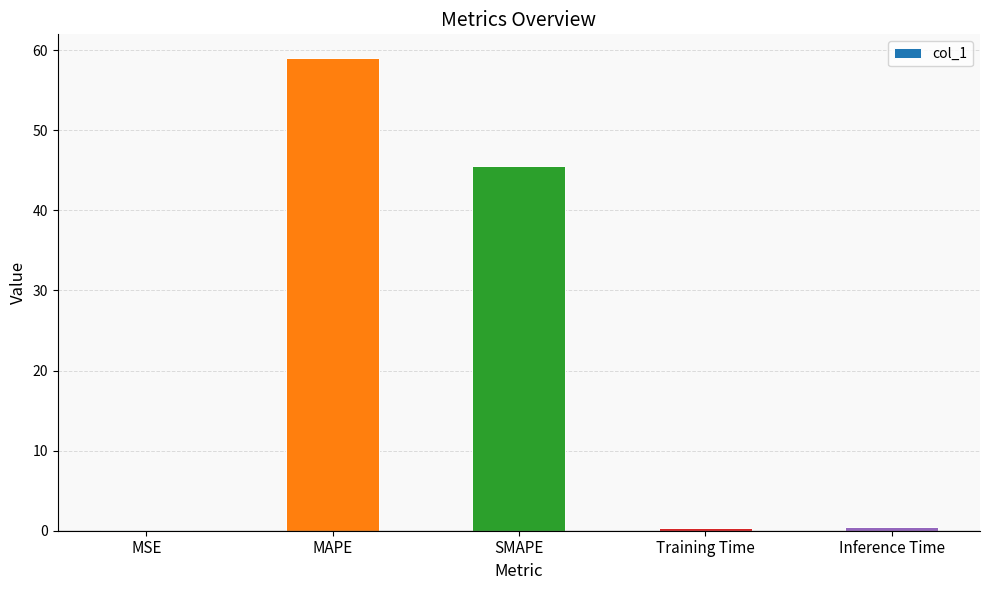

What is the sum of all values?

105.5